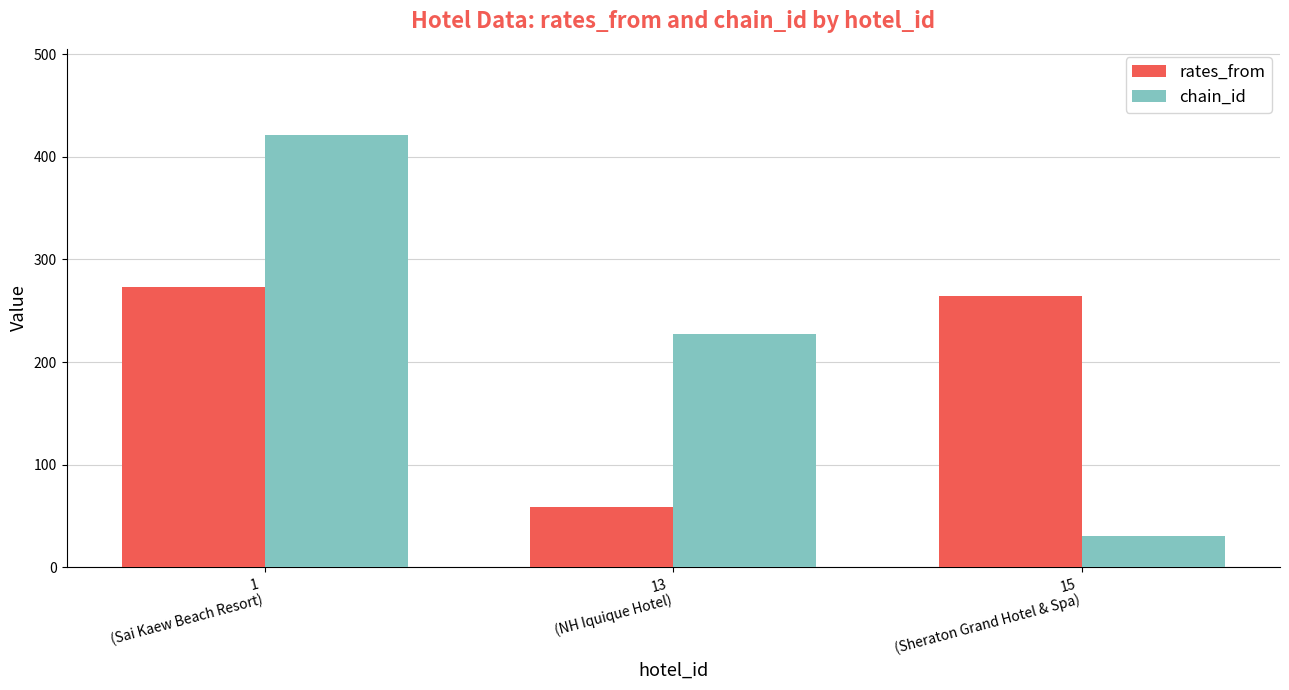

What is the maximum value shown in the chart?

421